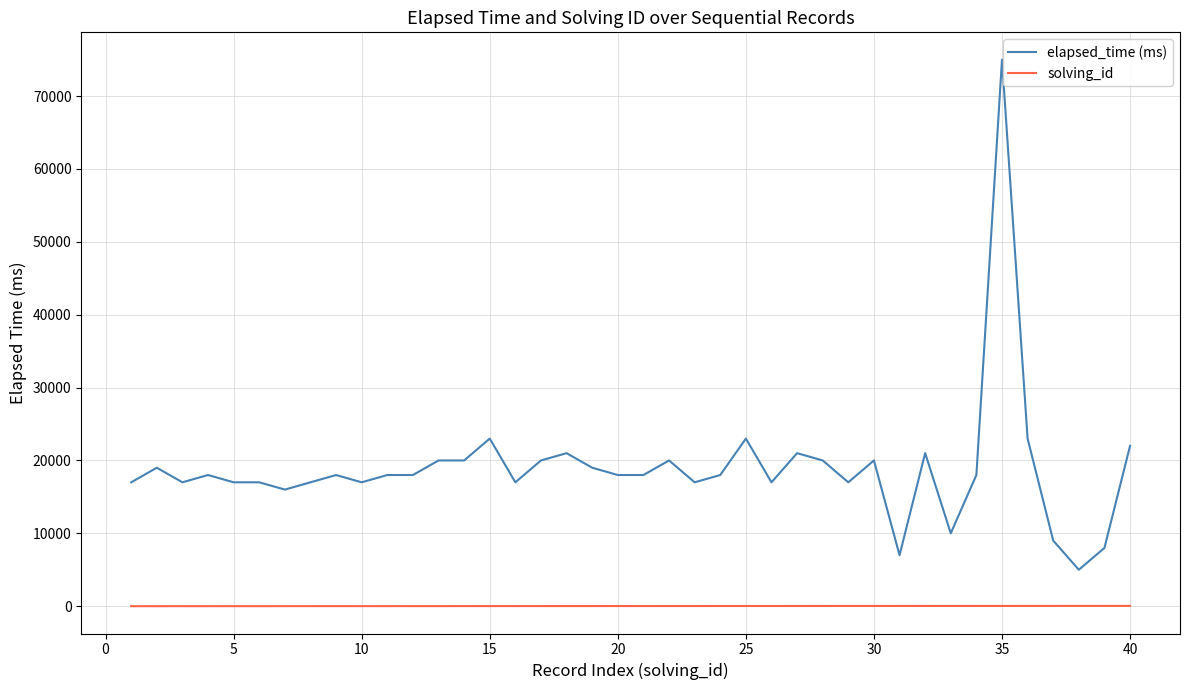

What is the sum of all solving_id values?

820